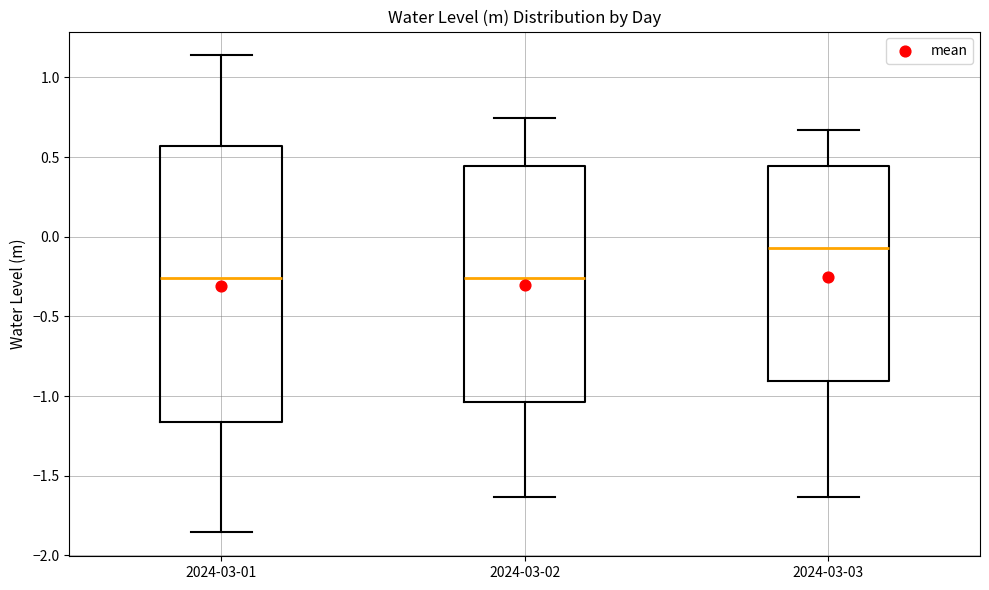

Comparing the boxes themselves (not the whiskers), which one is the tallest?

2024-03-01